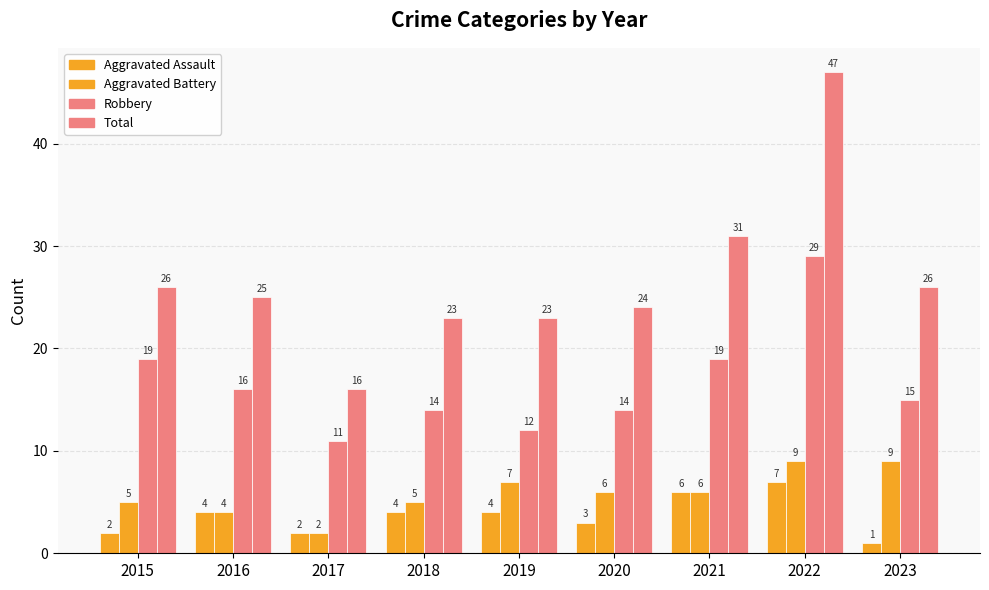

How many groups of bars are there?

9